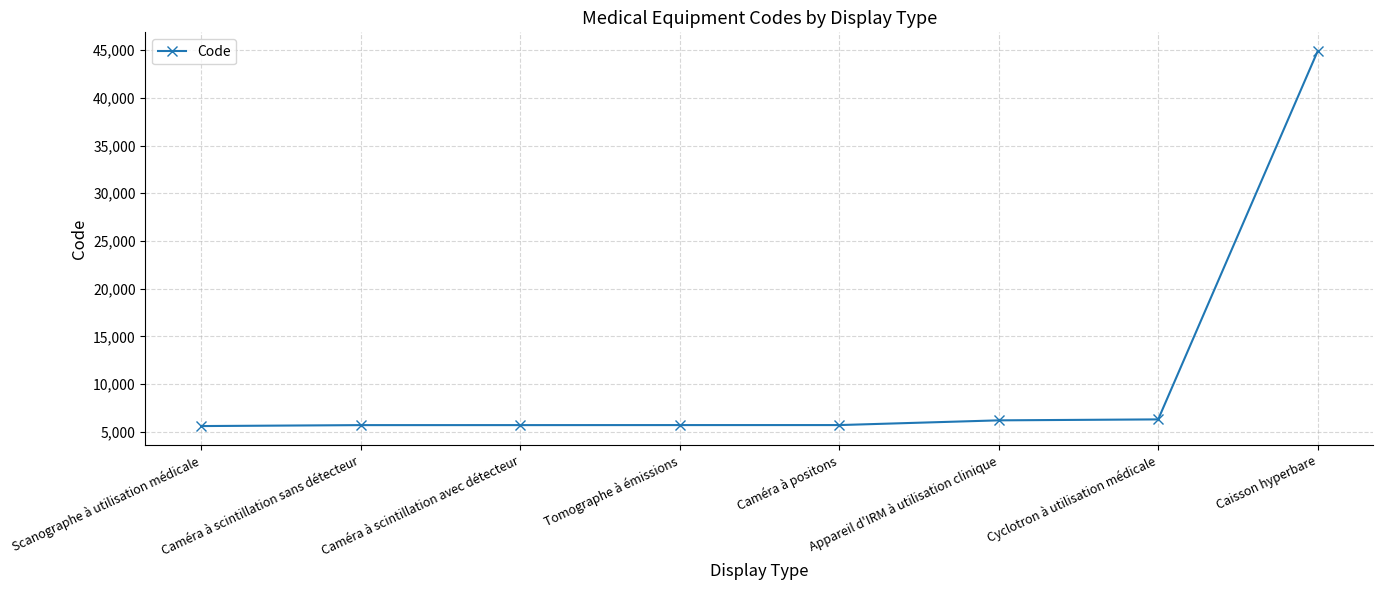

What is the value of the 5th point from the left?

5706